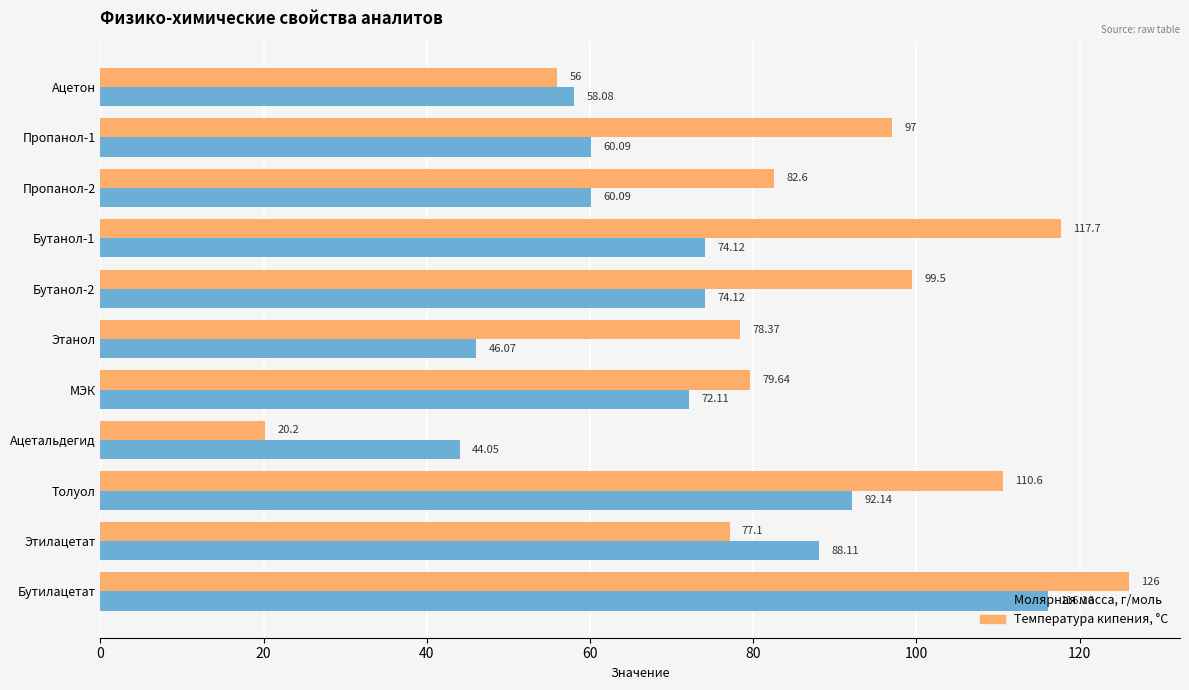

Rank the series by their average value, from highest to lowest.

Температура кипения, °С, Молярная масса, г/моль